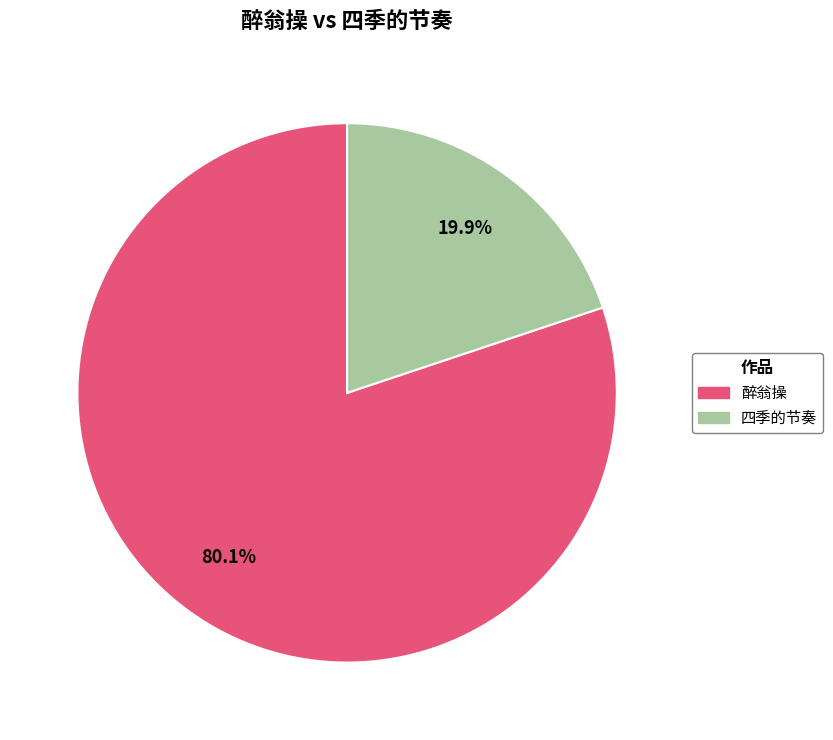

Which has a higher value, 醉翁操 or 四季的节奏?

醉翁操